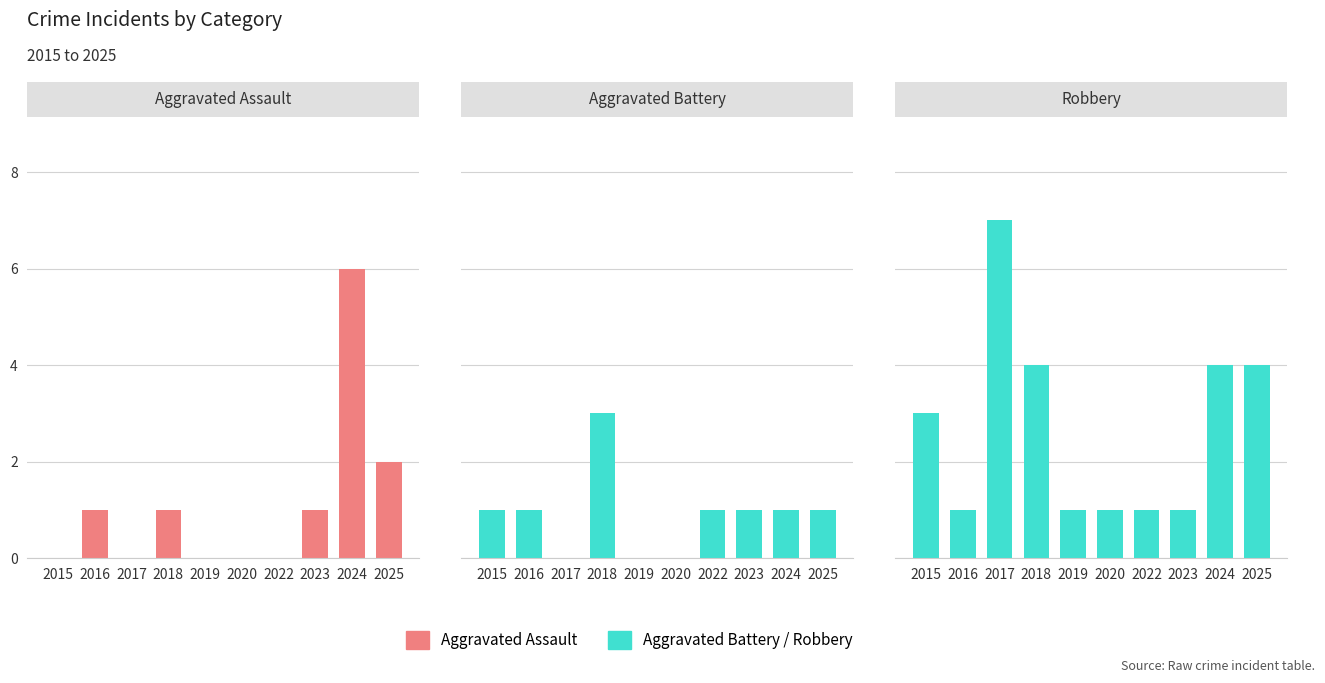

Are the bars horizontal?

No